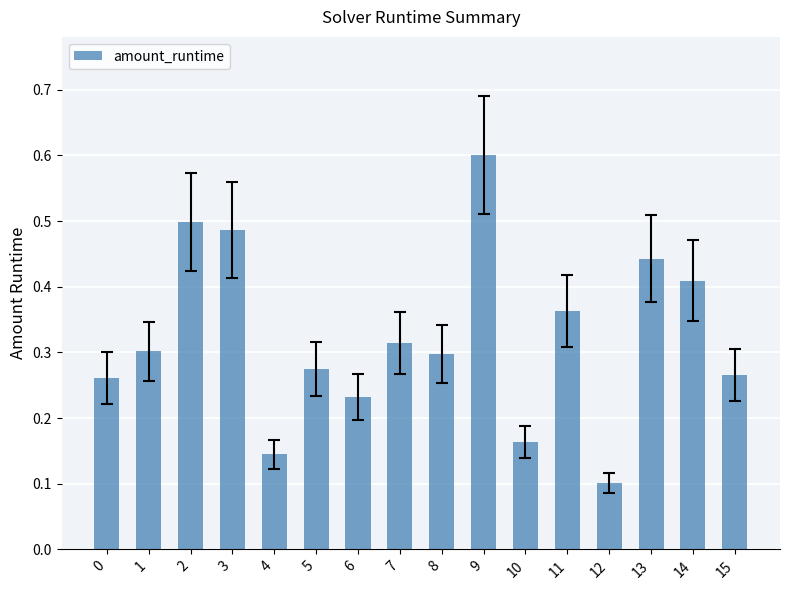

How many values are between 0 and 1?

16